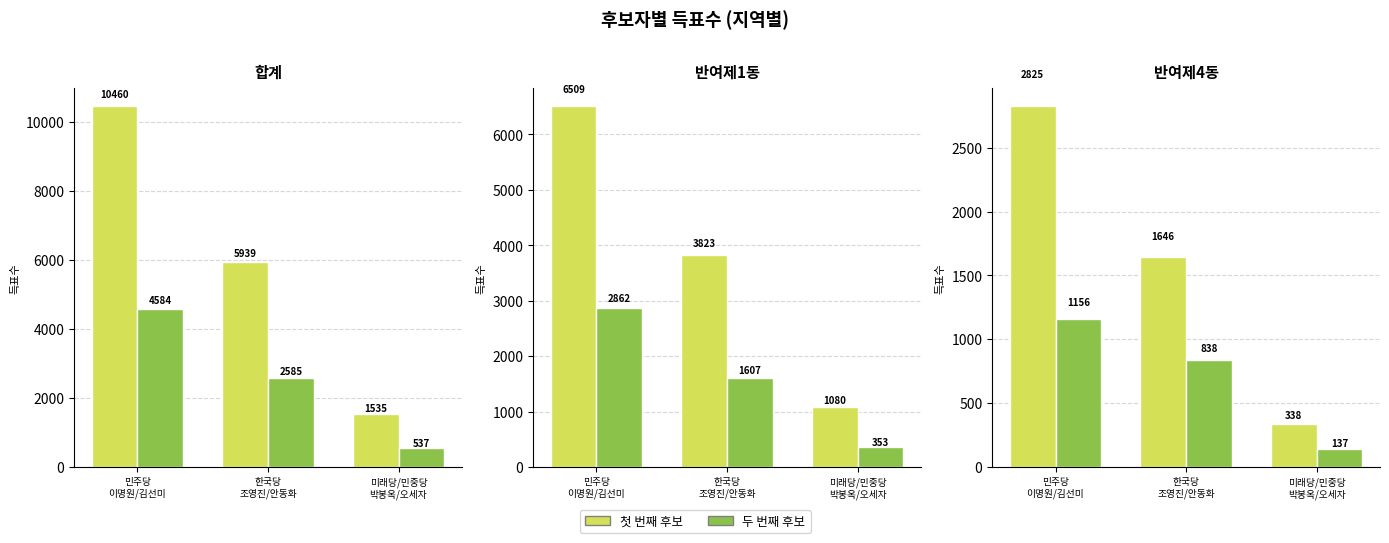

Between 반여제4동 and 반여제1동, which is larger?

반여제1동